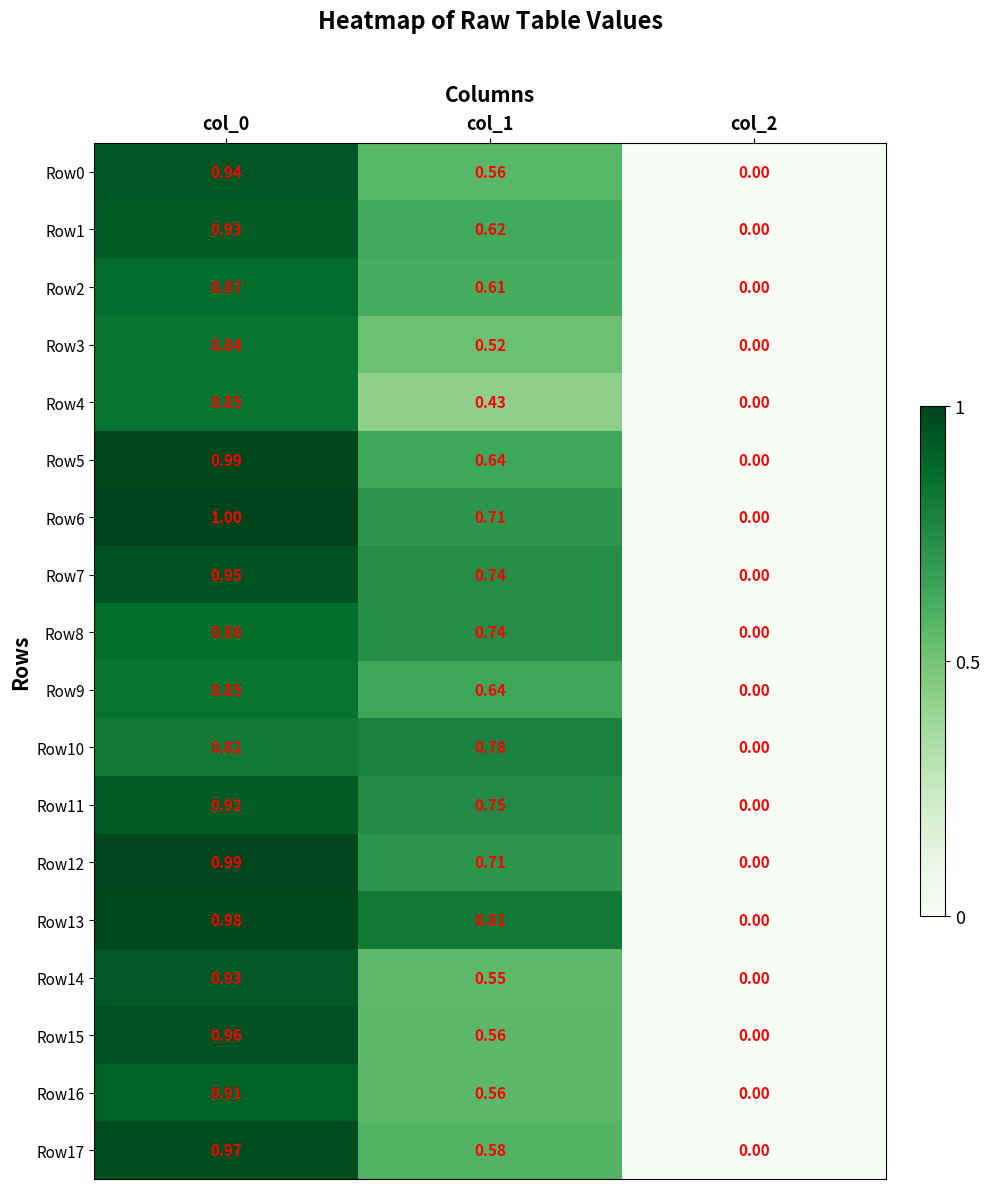

At which category is the sum across all series the highest?

col_0